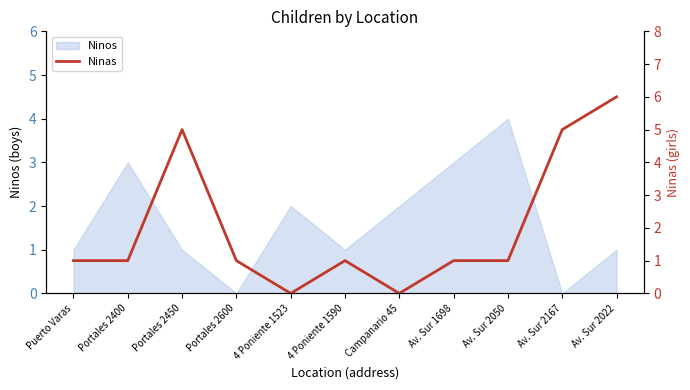

Reading right to left, extract all data points from this chart.

Av. Sur 2022=6	Av. Sur 2167=5	Av. Sur 2050=1	Av. Sur 1698=1	Campanario 45=0	4 Poniente 1590=1	4 Poniente 1523=0	Portales 2600=1	Portales 2450=5	Portales 2400=1	Puerto Varas=1